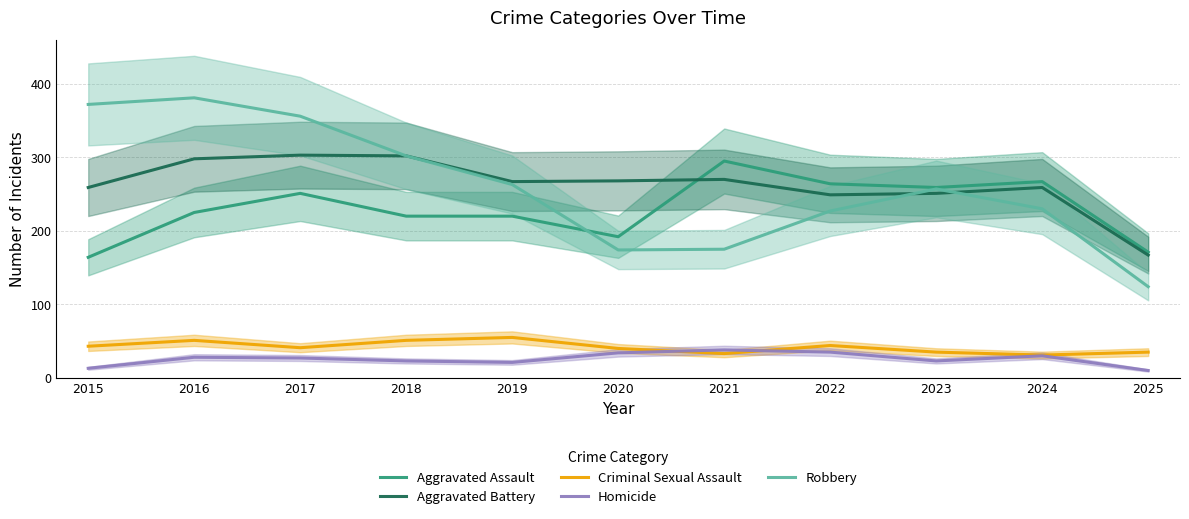

True or false: Aggravated Battery has more than 1 interior local peaks.

True